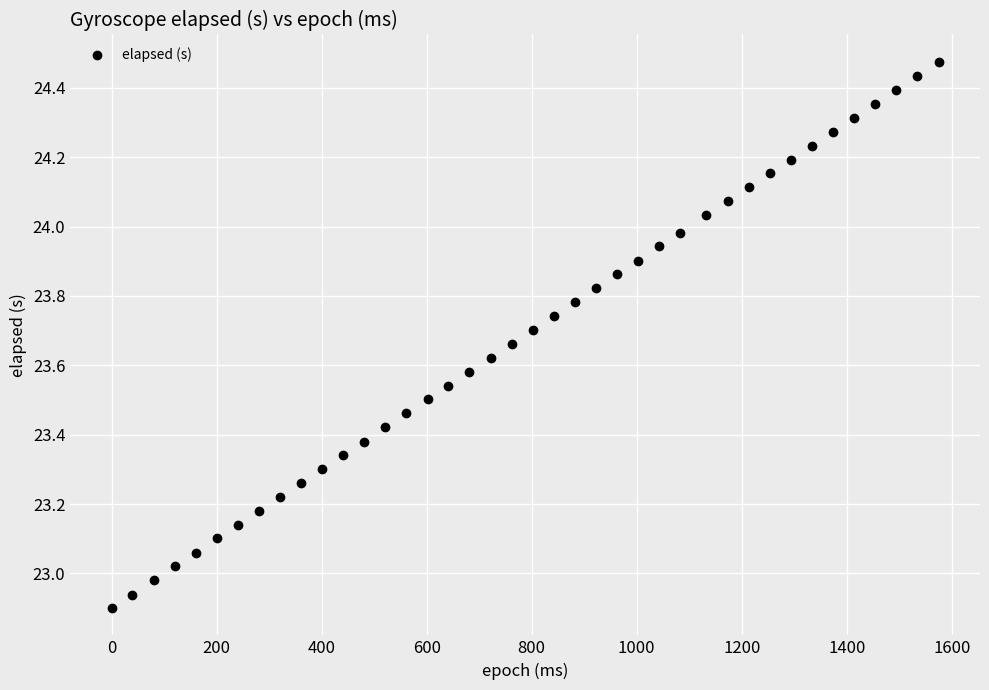

What is the range of Y values (max minus min)?

1.6